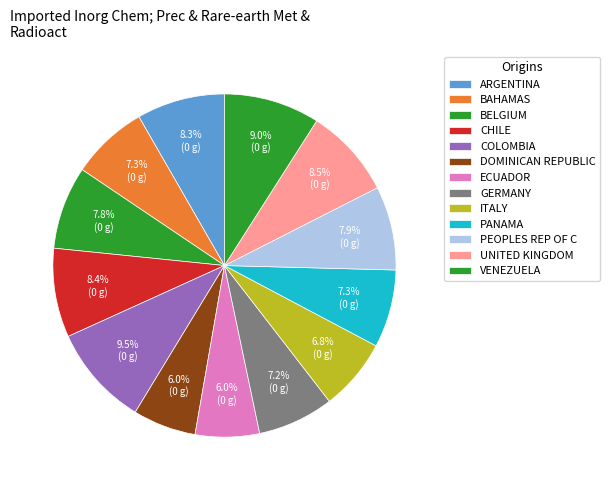

To the nearest percent, what is the difference between the largest and smallest slice percentages?

4%